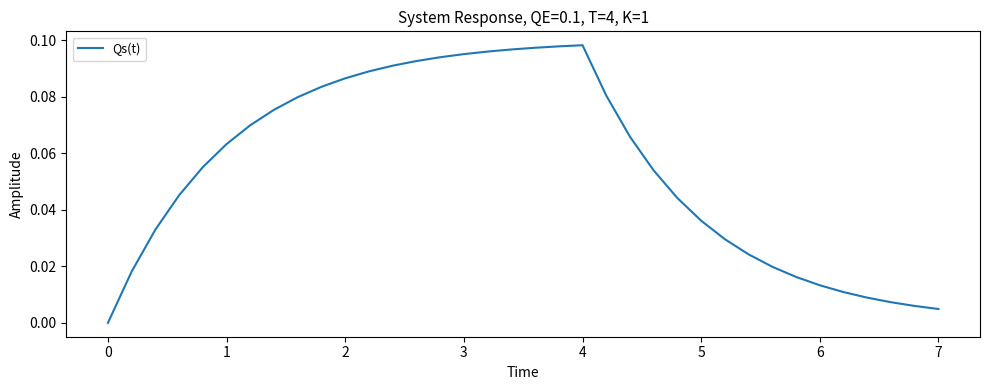

The chart shows a value of 0.1 at 5. True or false?

False